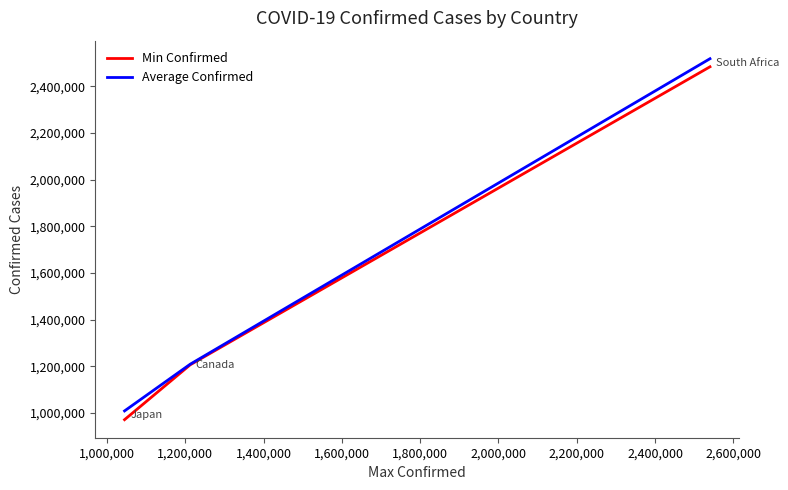

Which series has the widest spread of values?

Min Confirmed